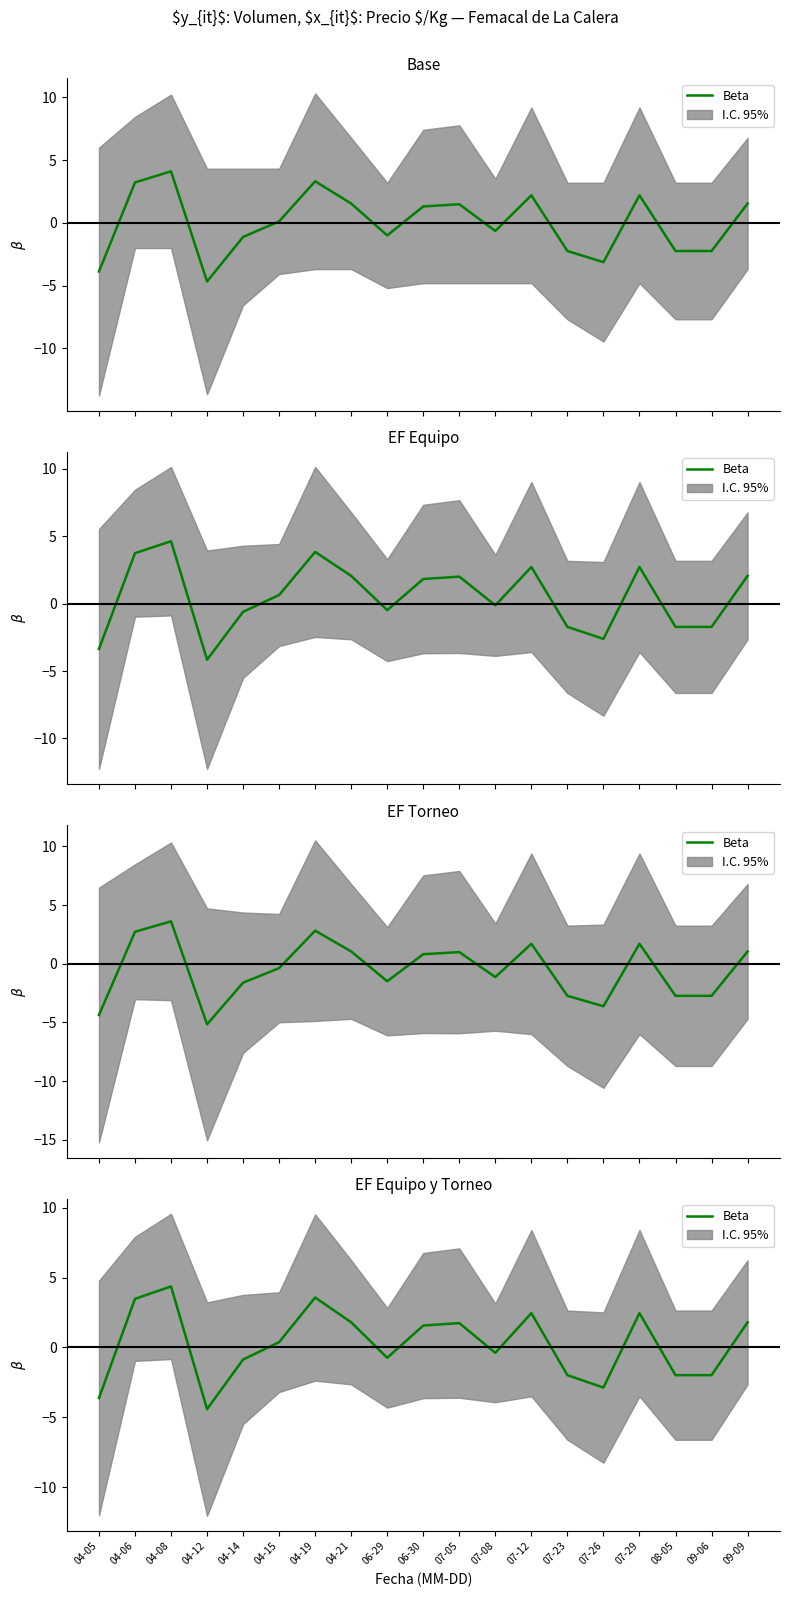

Which label corresponds to the smallest value in the chart?

04-12